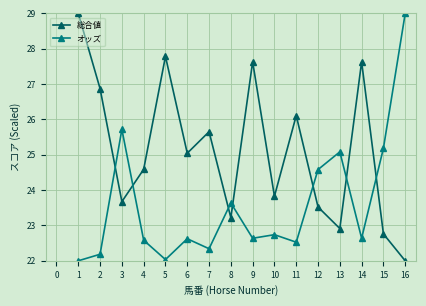

How many intersections are there between オッズ and 総合値?

7